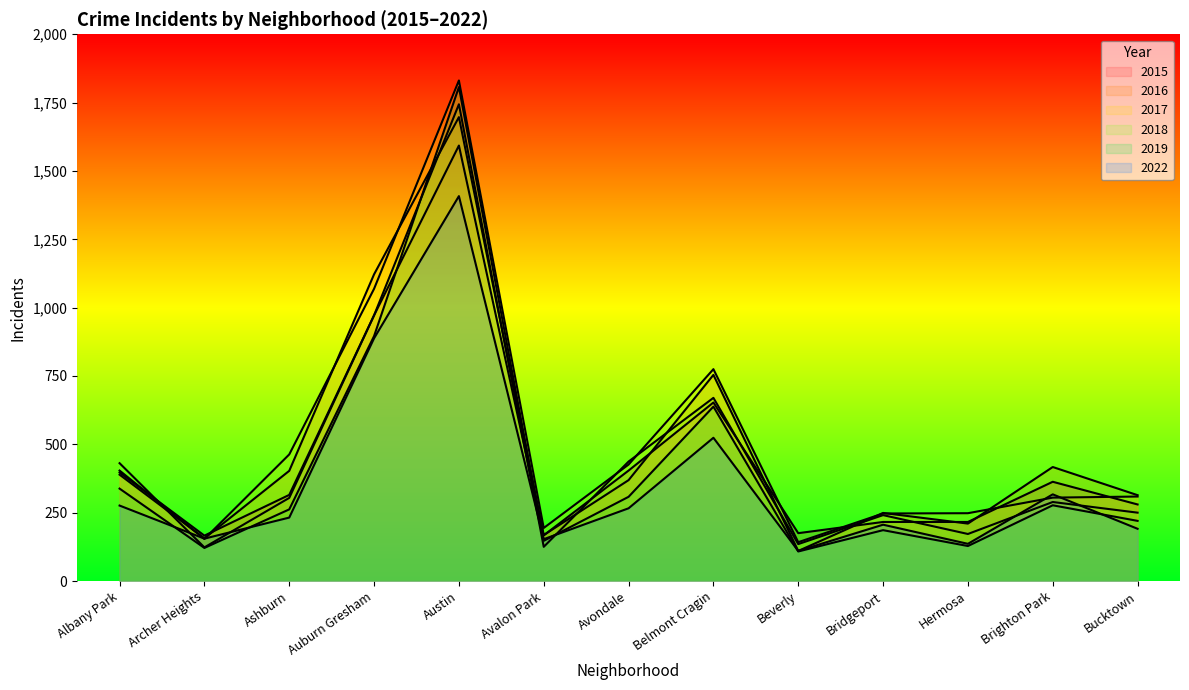

How many interior local valleys does the 2019 series have?

4